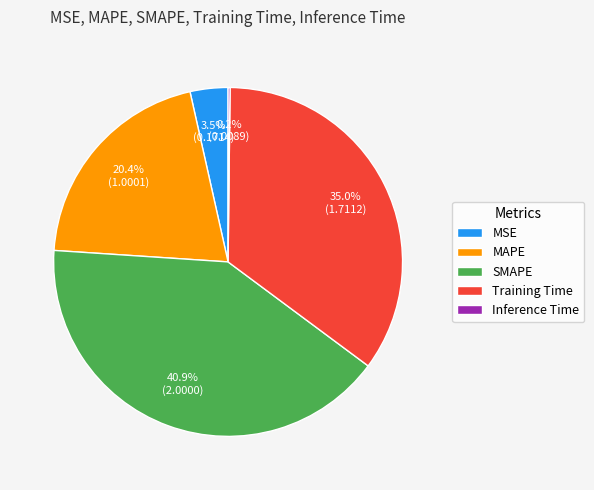

Which category has the biggest portion of the pie?

SMAPE